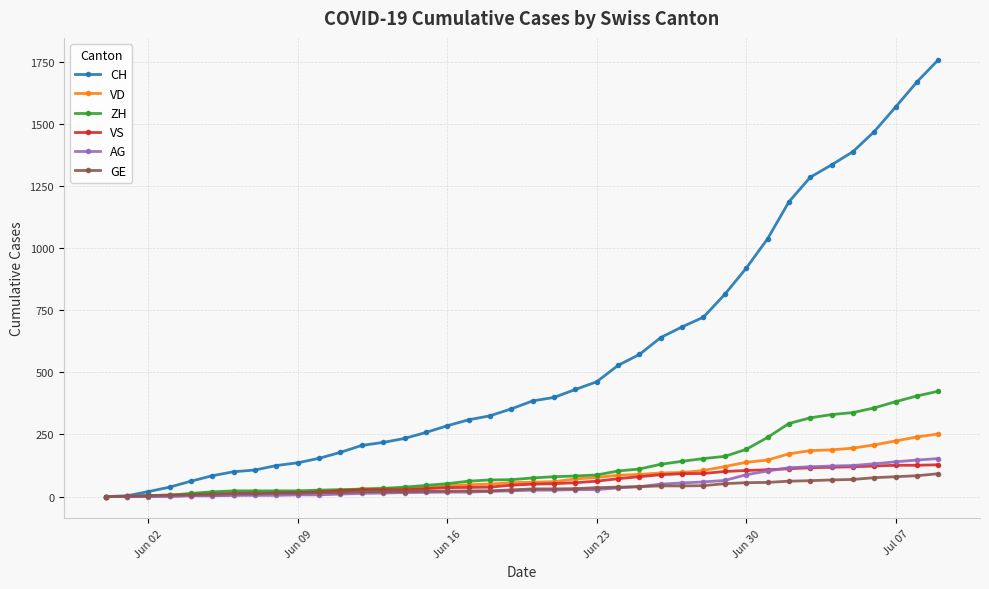

Which series has the largest range (max minus min)?

CH